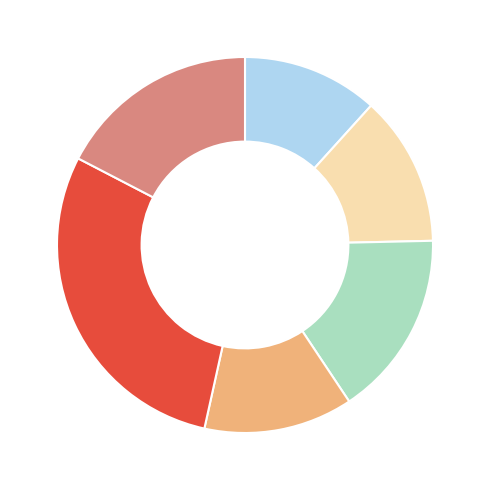

Is there any slice that represents more than half of the pie?

No